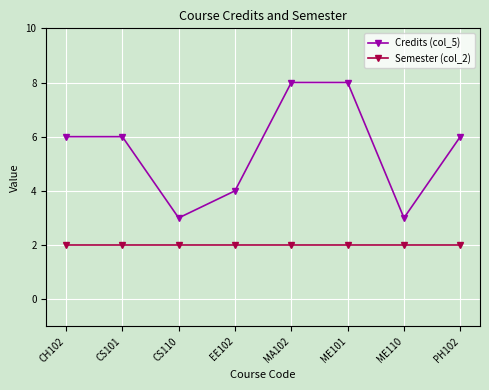

What is the greatest value displayed?

8